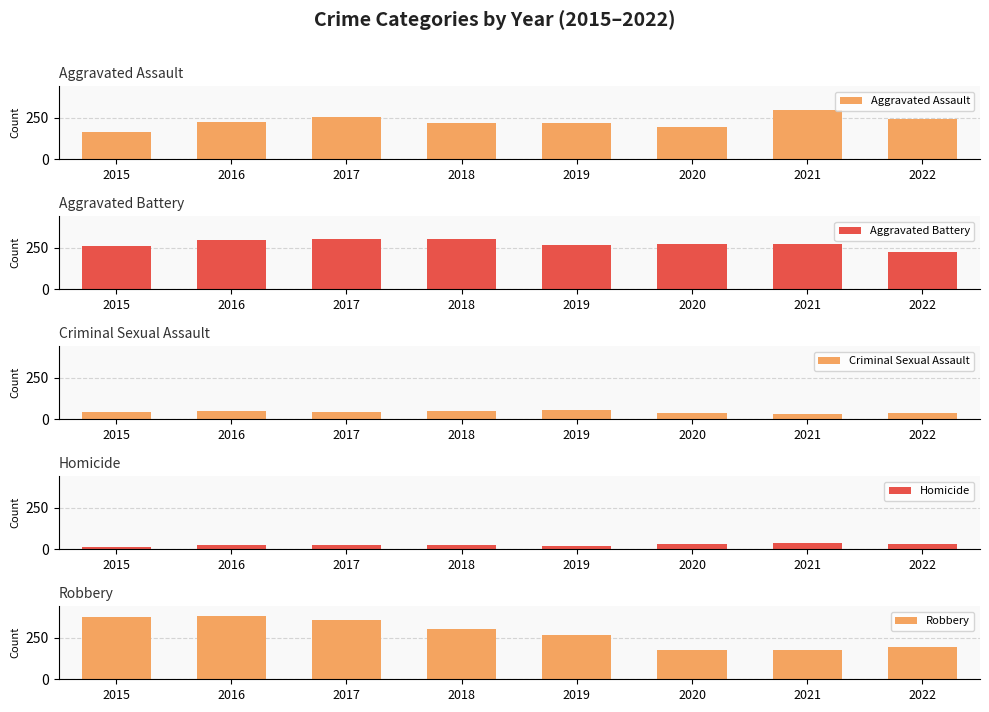

What are all the series names shown in the legend?

Aggravated Assault, Aggravated Battery, Criminal Sexual Assault, Homicide, Robbery